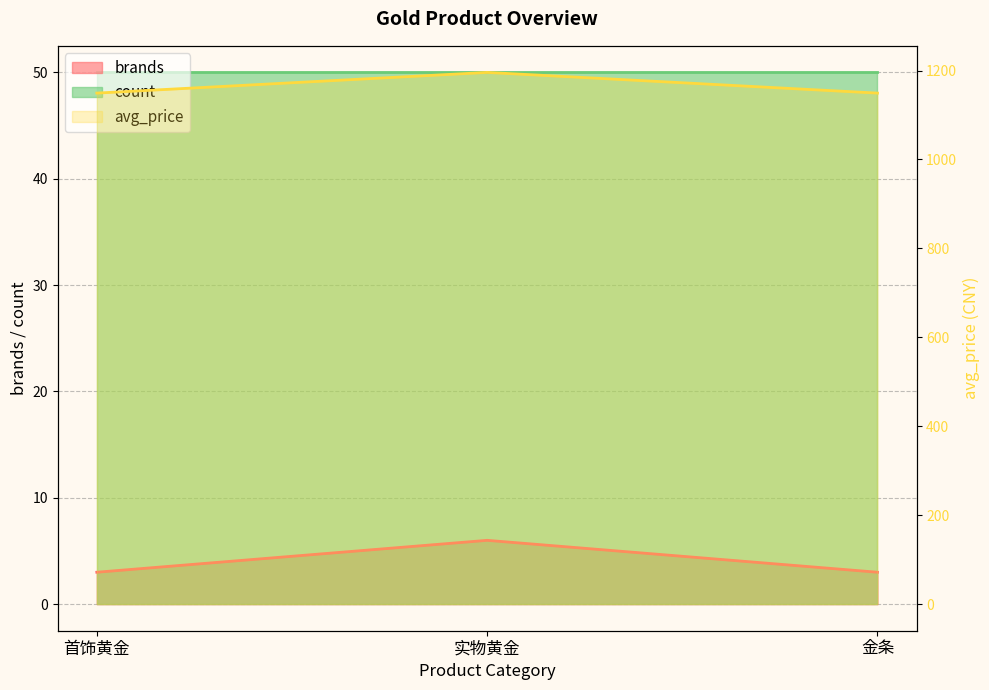

What position from the left is 实物黄金?

2